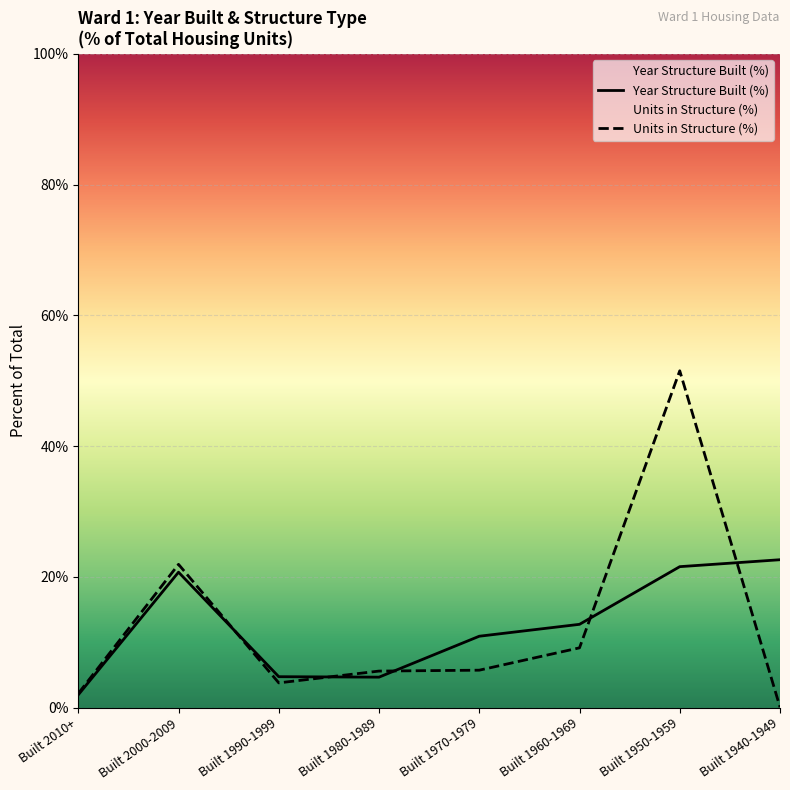

At which category is the sum across all series the highest?

Built 1950-1959